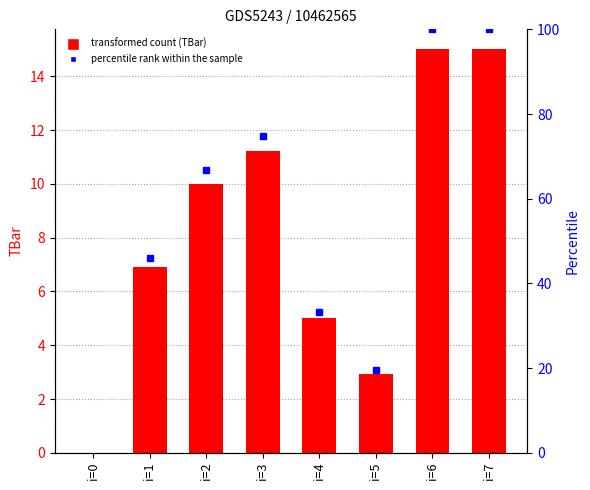

What is the value of the 2nd bar from the left?

6.9